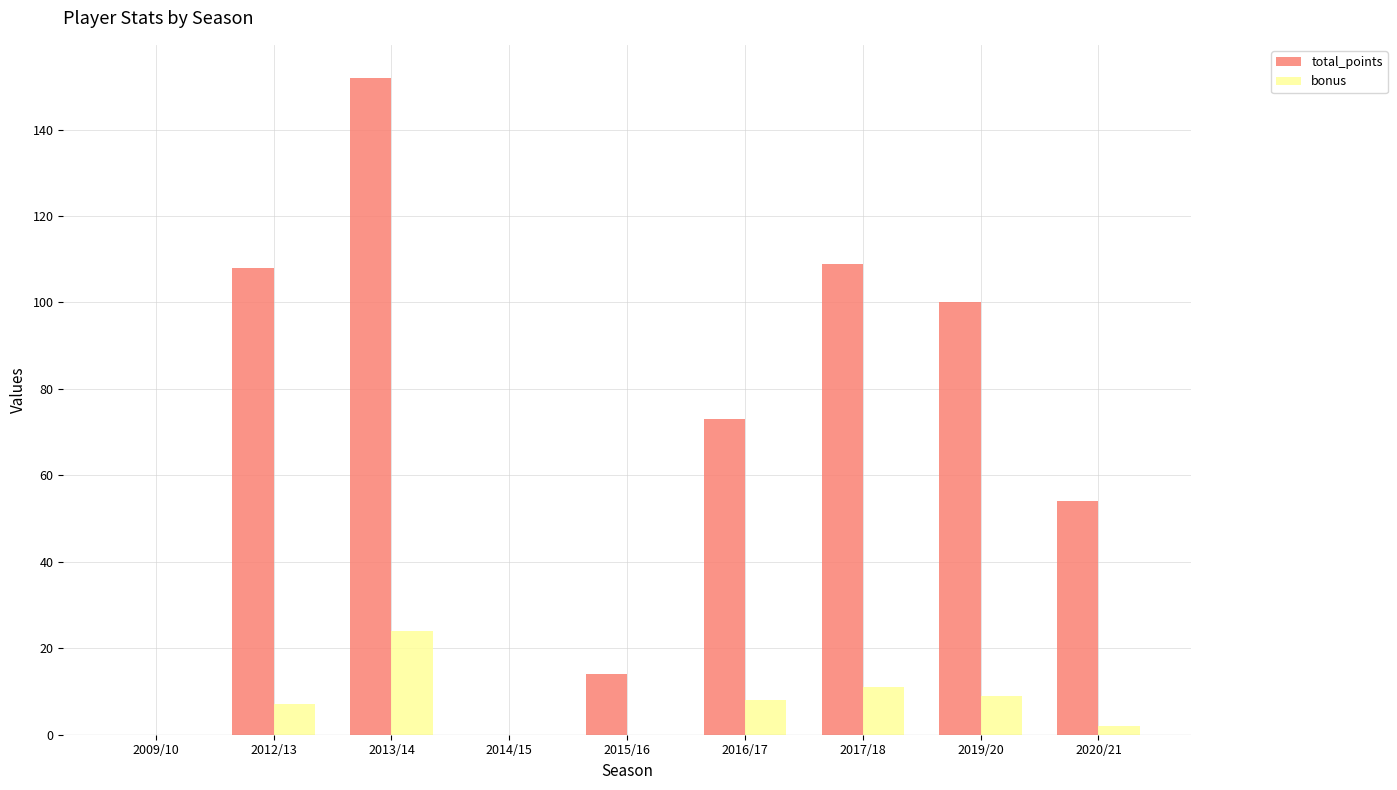

What is the sum of all bonus values?

61